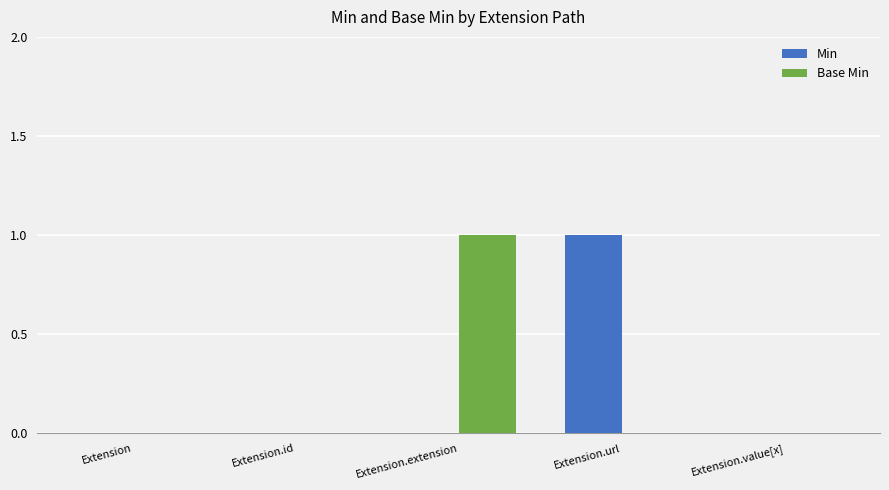

The Min series shows 0 at Extension.extension. True or false?

True